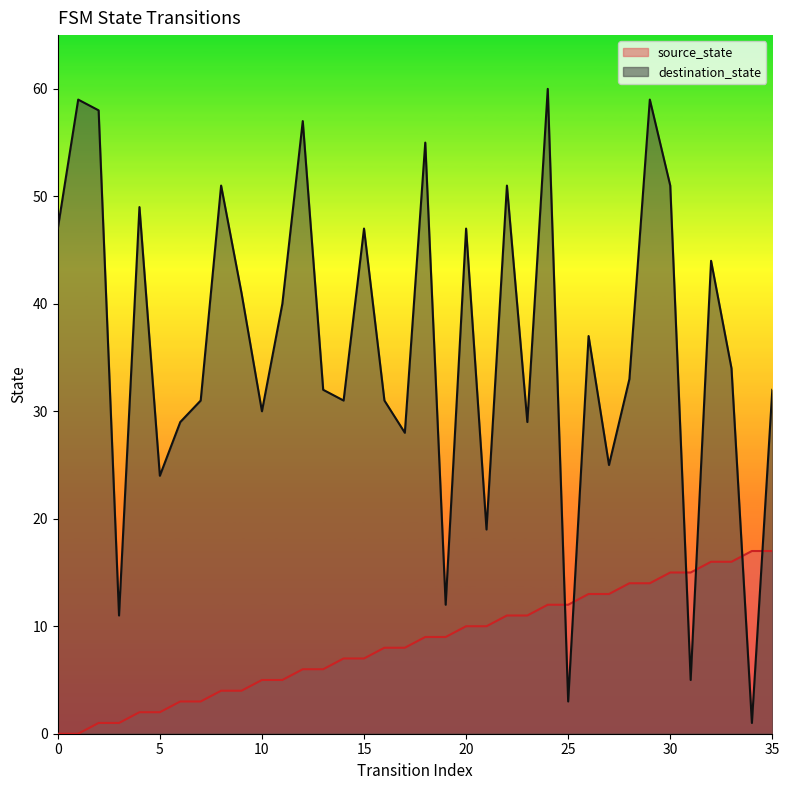

At which label is source_state closest to 8?

16